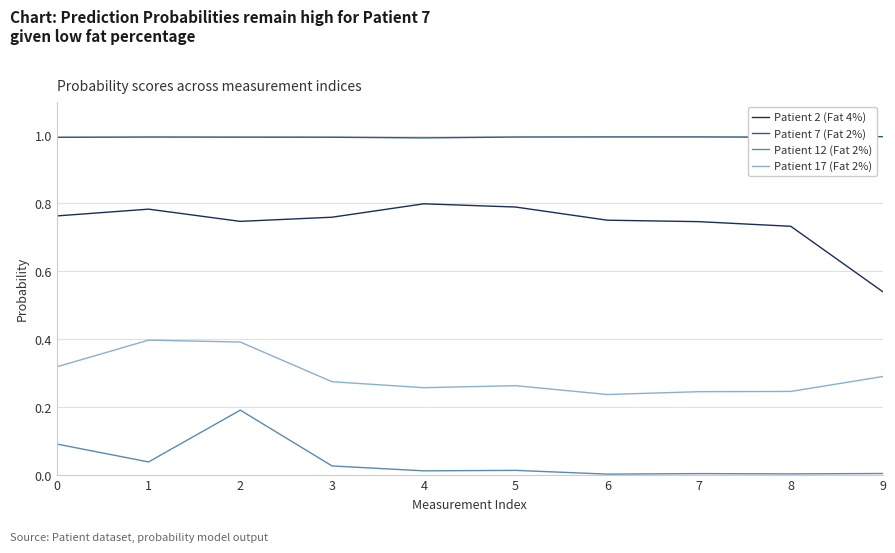

Does the chart have visible grid lines?

Yes